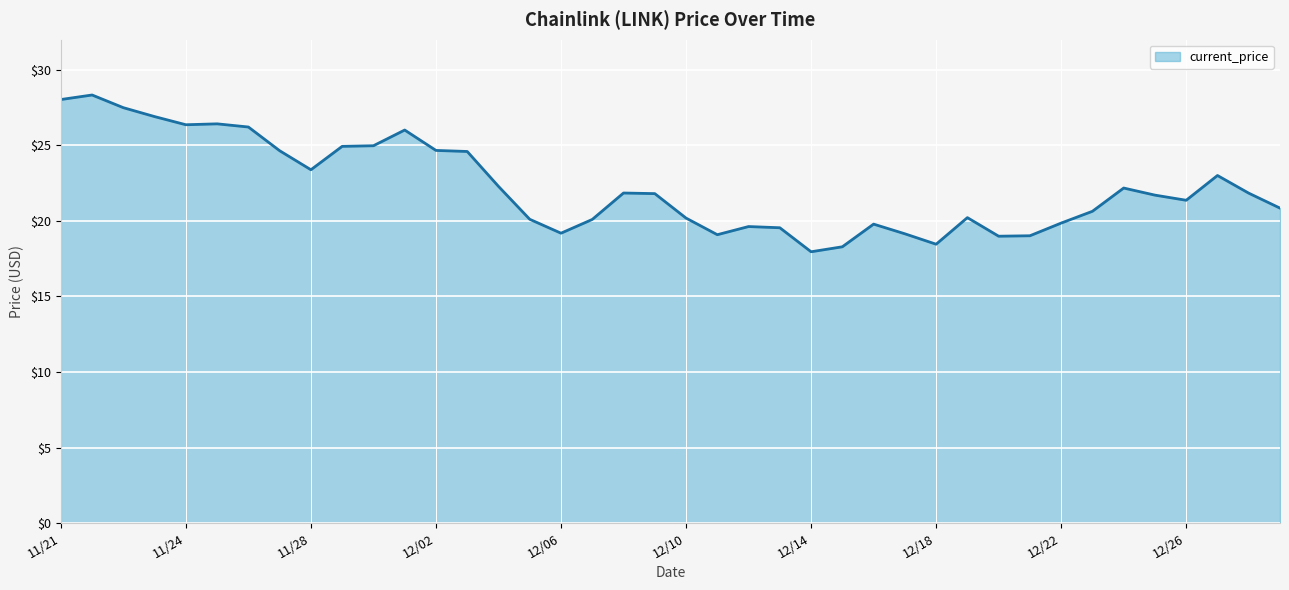

What is the smallest value displayed?

18.0